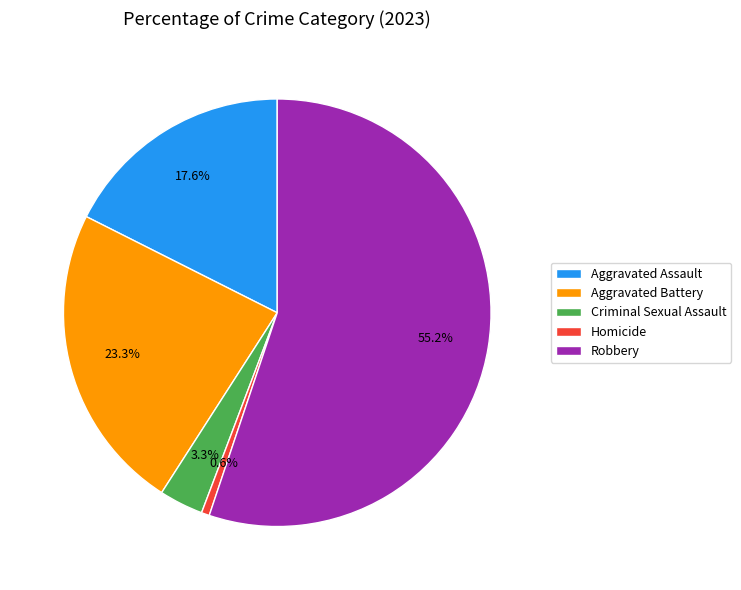

Is it true that Criminal Sexual Assault is 3% of the pie?

True